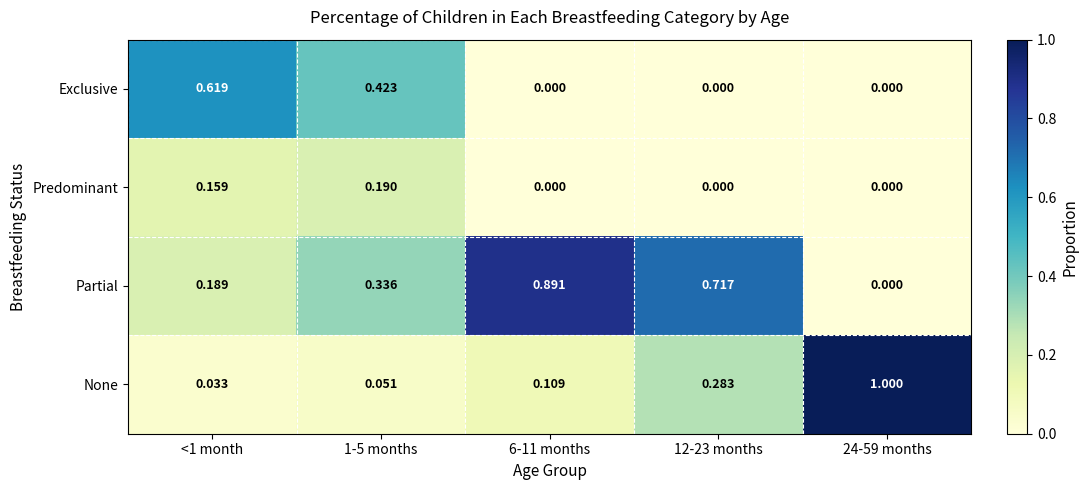

What is the greatest value displayed?

1.0